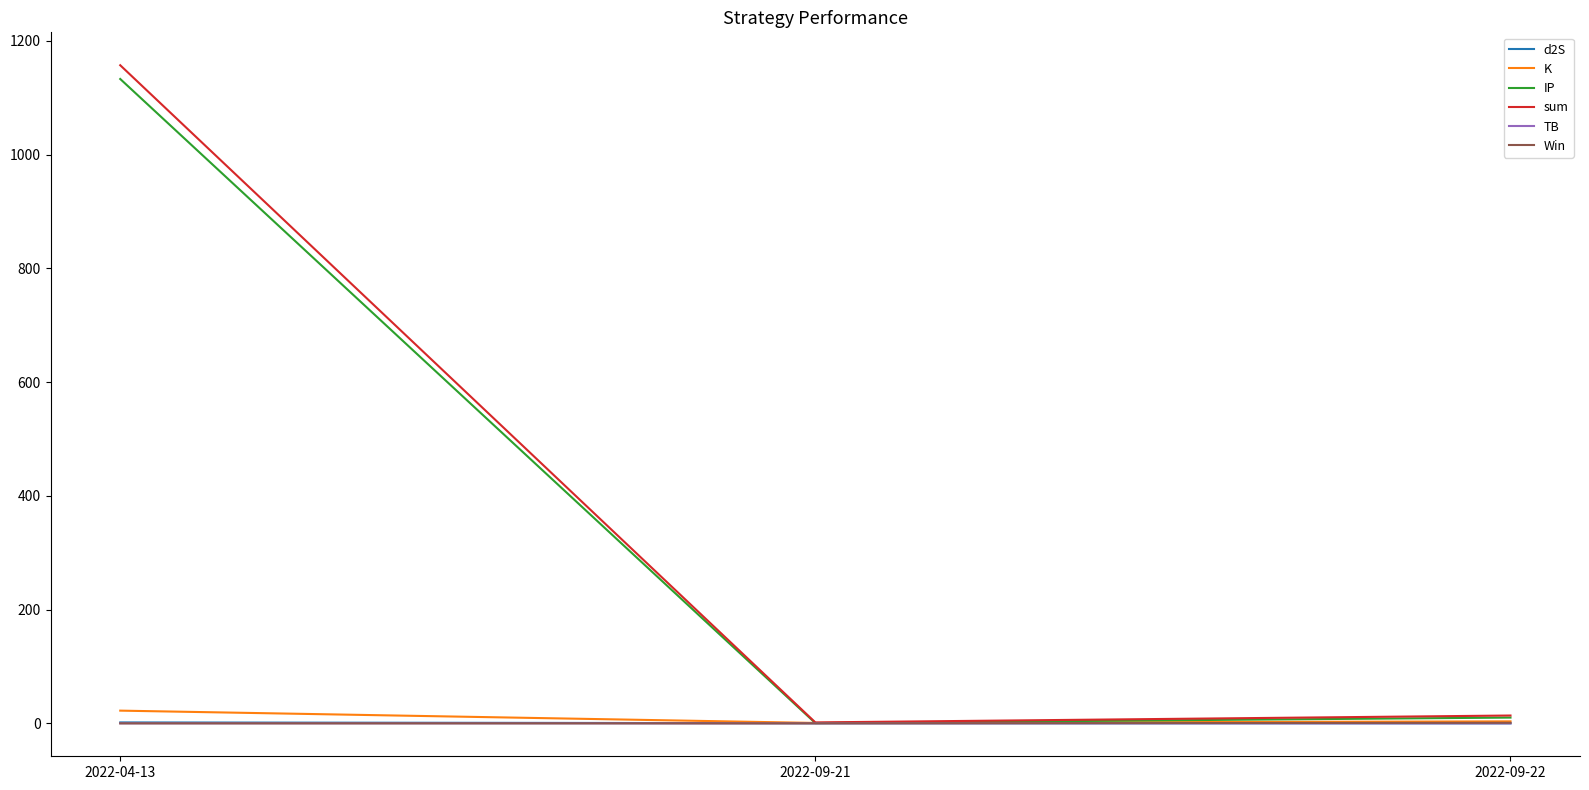

At how many categories does at least one series exceed 900?

1